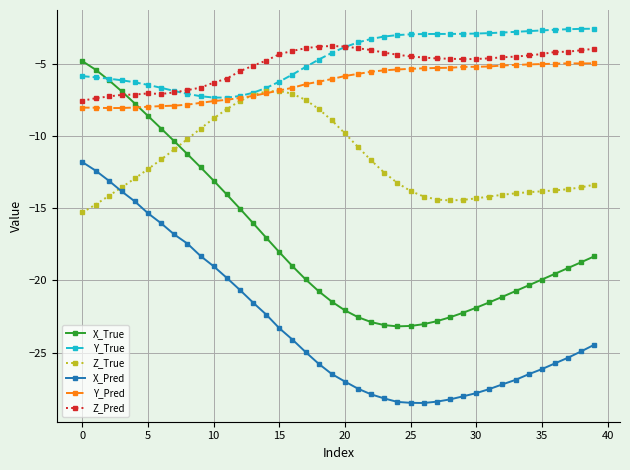

What is the value of the X_Pred point at the 12th from the left?

-19.8